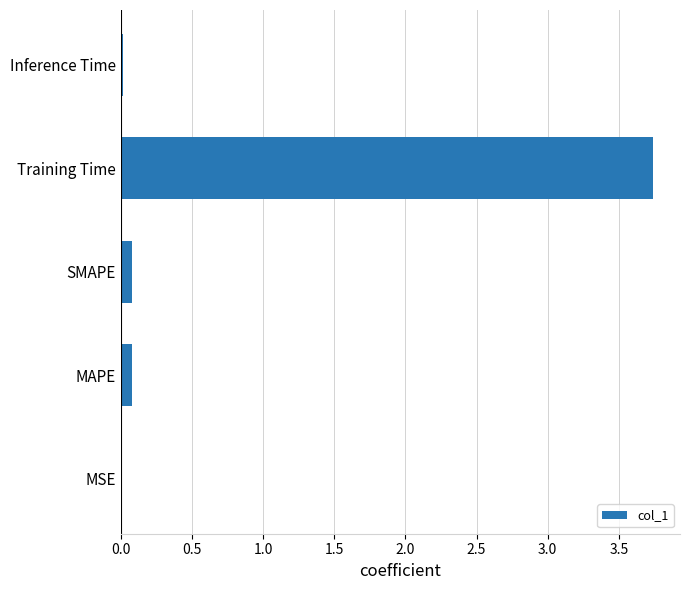

The chart shows a value of 0.9 at Training Time. True or false?

False